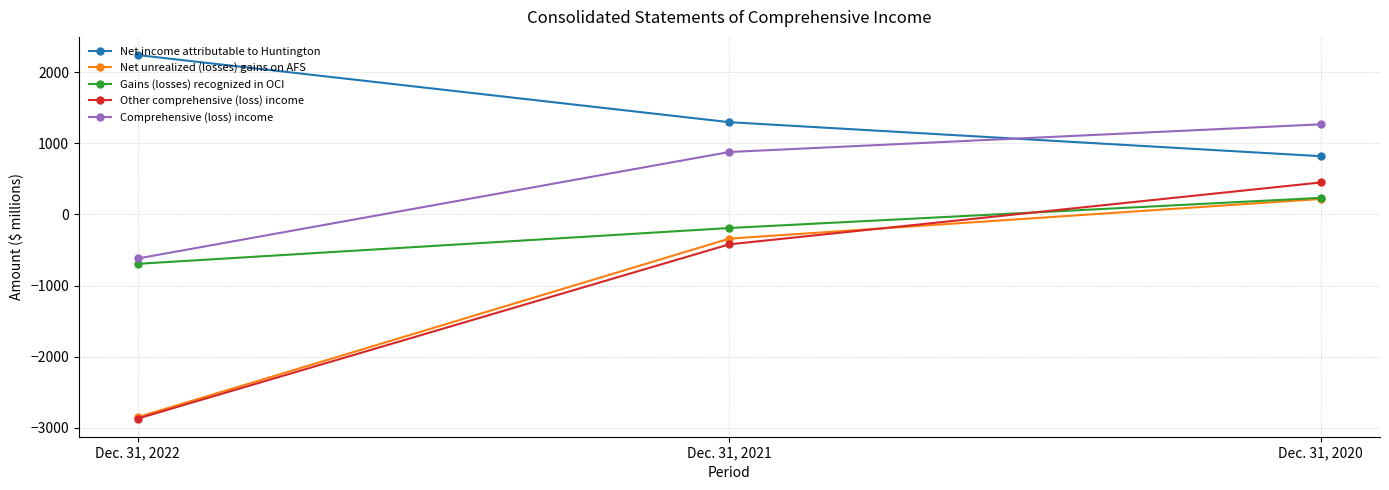

Is it true that Other comprehensive (loss) income equals 782 at Dec. 31, 2020?

False